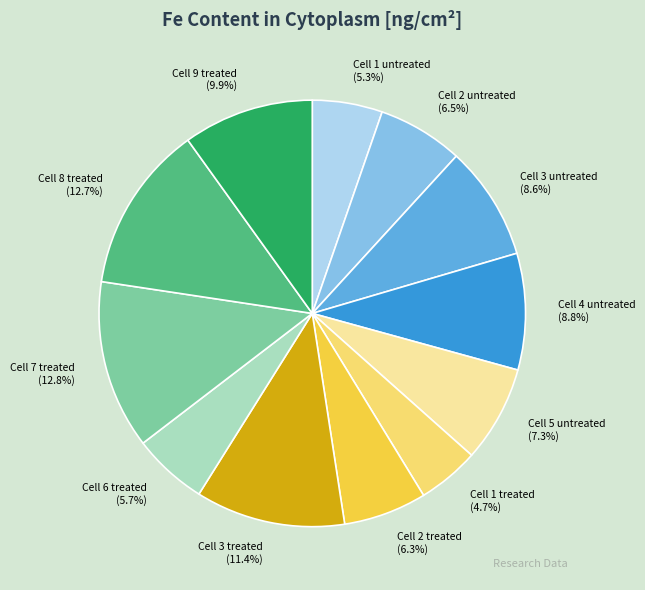

Which slice is the smallest?

Cell 1 treated